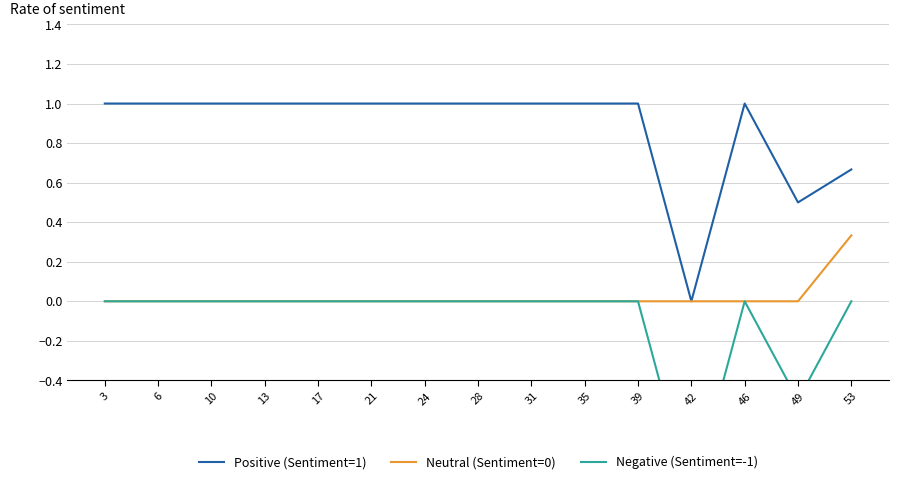

What are all the series names shown in the legend?

Positive (Sentiment=1), Neutral (Sentiment=0), Negative (Sentiment=-1)